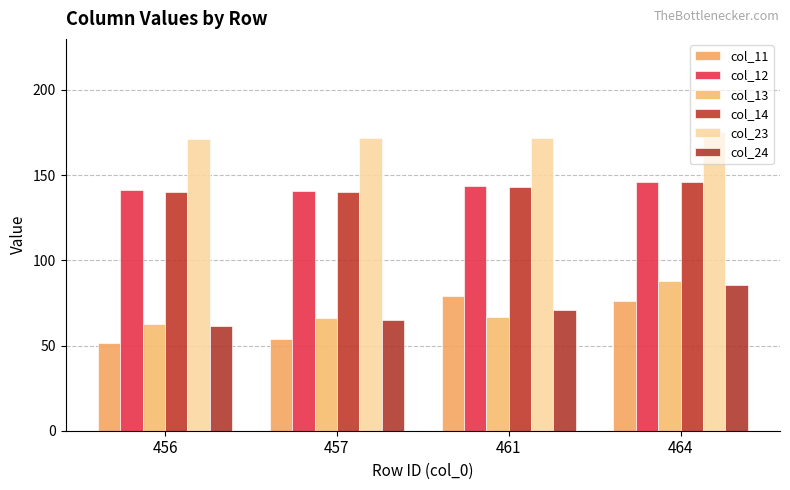

What are all the series names shown in the legend?

col_11, col_12, col_13, col_14, col_23, col_24